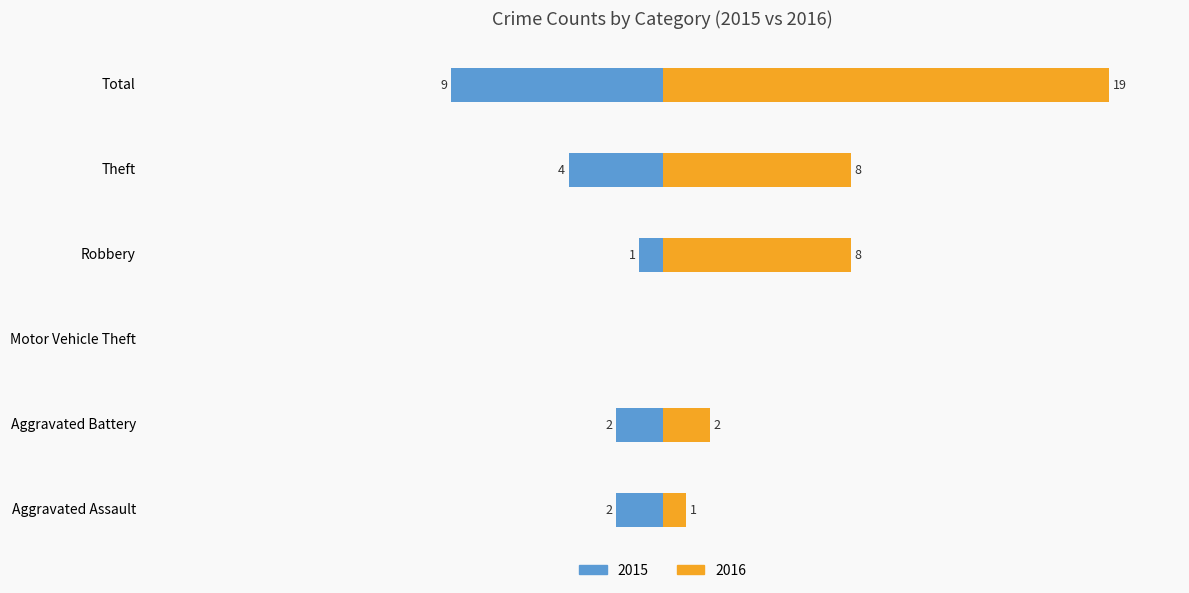

Reading left to right, list all the values displayed in this chart.

2015: Aggravated Assault=-2	Aggravated Battery=-2	Motor Vehicle Theft=0	Robbery=-1	Theft=-4	Total=-9
2016: Aggravated Assault=1	Aggravated Battery=2	Motor Vehicle Theft=0	Robbery=8	Theft=8	Total=19